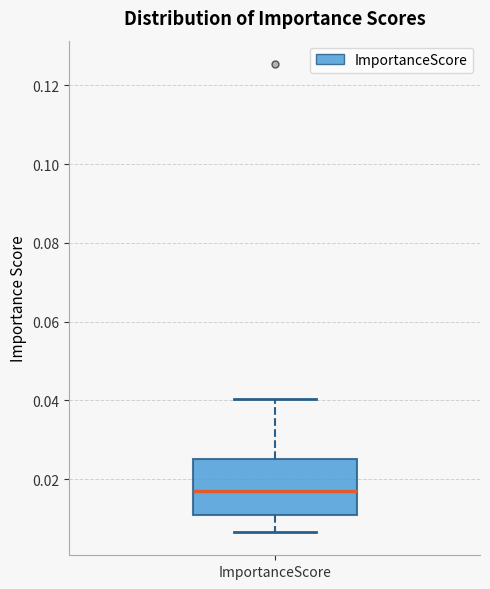

Where is the lower edge of the box for ImportanceScore on the y-axis? The values are not printed on the chart, so give them approximately, as read against the axis.

0.010